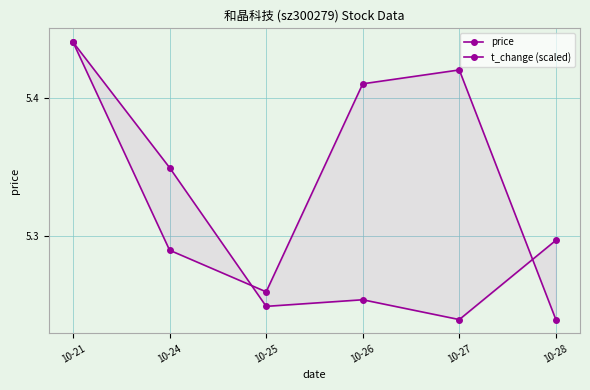

What is the difference between the t_change (scaled) values at 10-28 and 10-24?

0.1